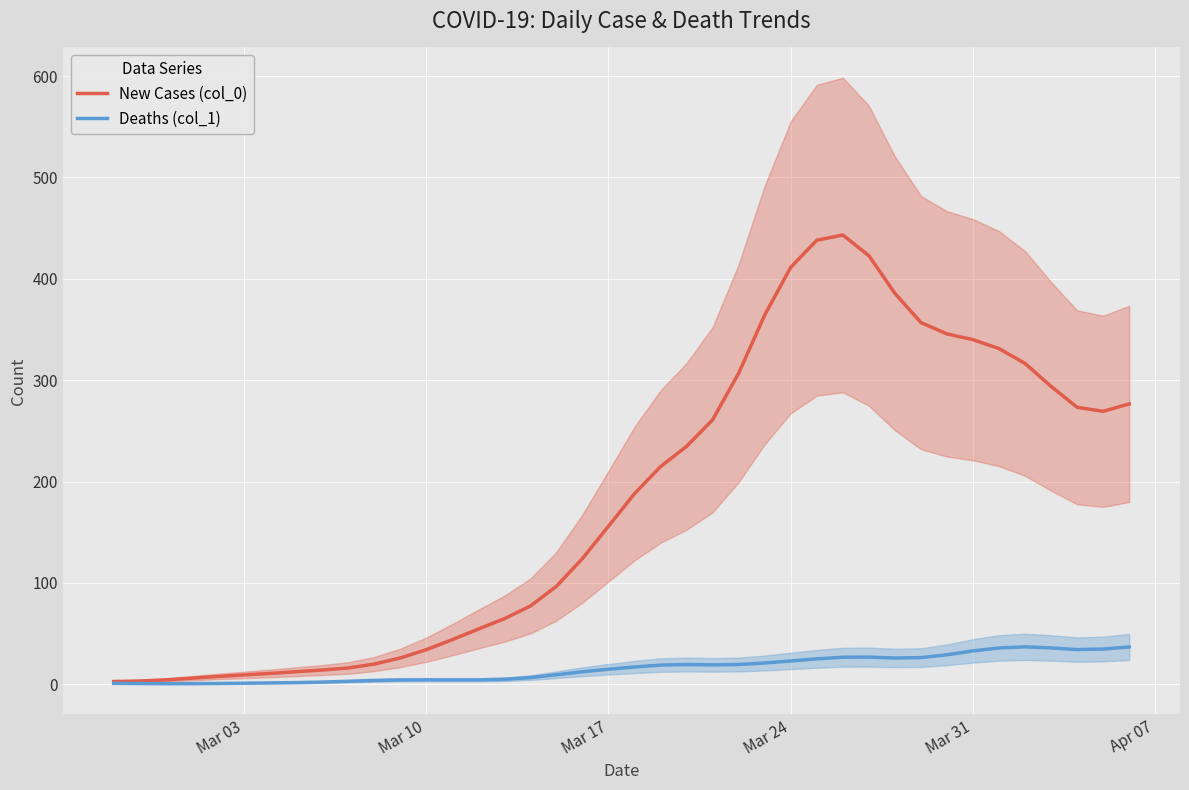

True or false: New Cases (col_0) has a value of 64.9 at Mar 17.

False